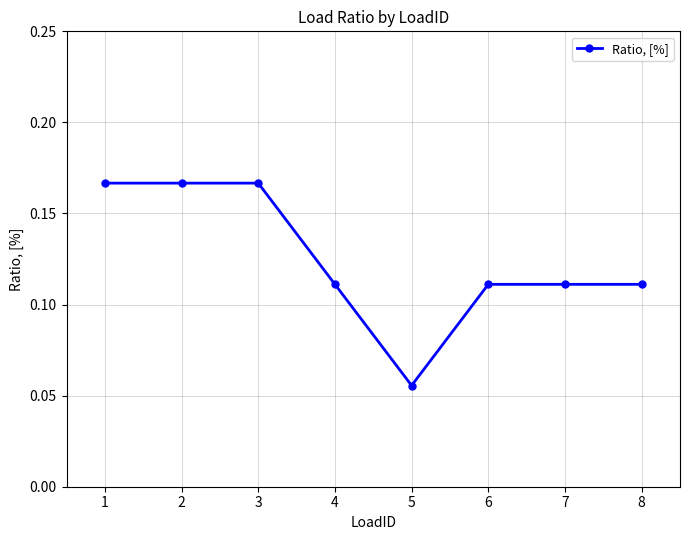

What is the change in value from 5 to 8?

+0.1